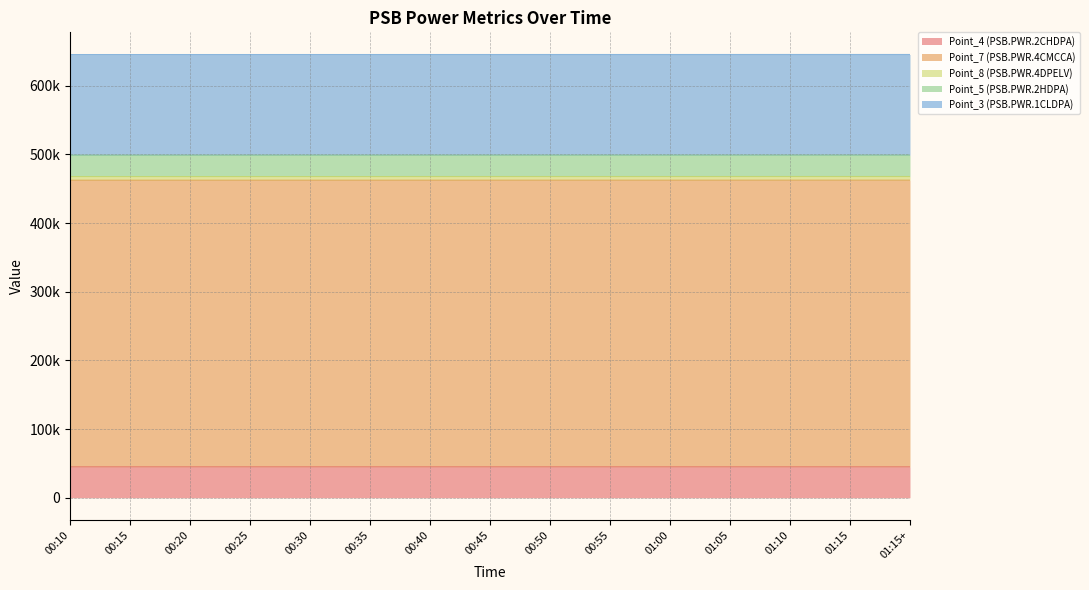

True or false: Point_5 (PSB.PWR.2HDPA) has more than 0 interior local peaks.

False